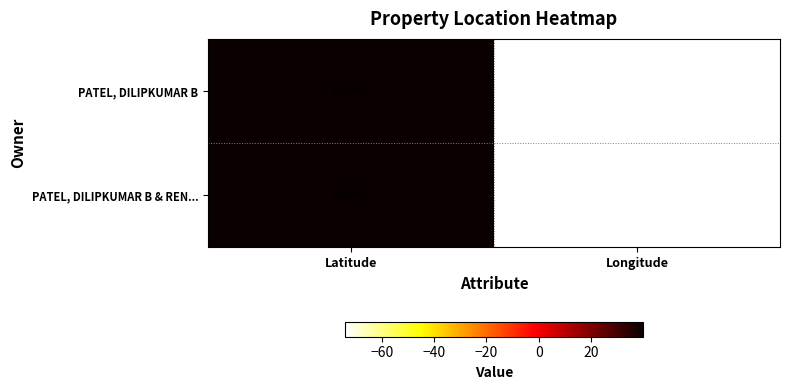

Which series changed the most between Latitude and Longitude?

PATEL, DILIPKUMAR B